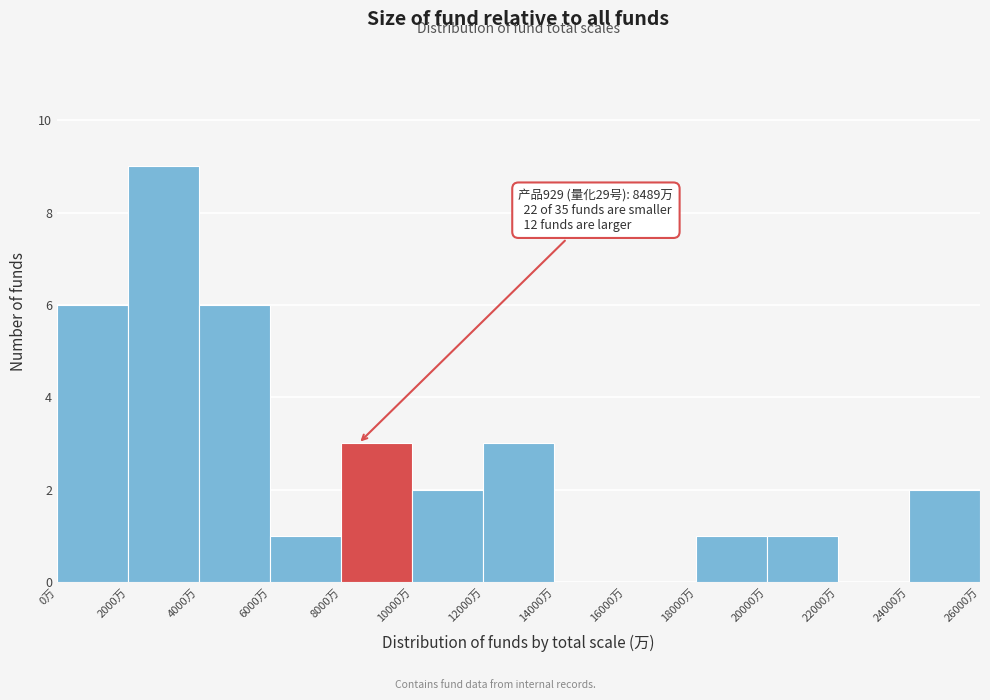

Over which range of the x-axis is the bar tallest?

2000 to 4000